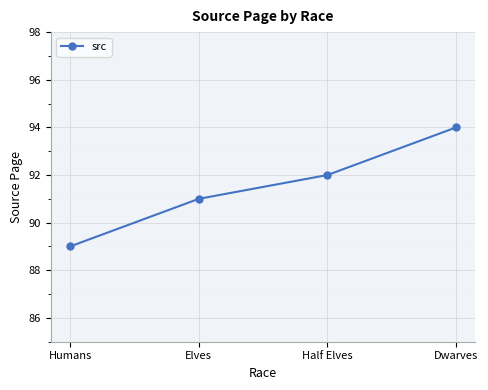

Does the chart display data point markers on the line(s)?

Yes